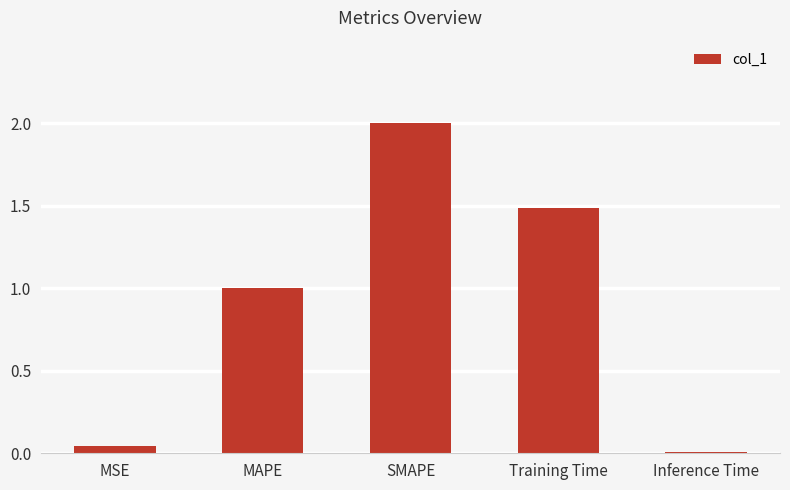

Is it true that the value at SMAPE is 1.1?

False